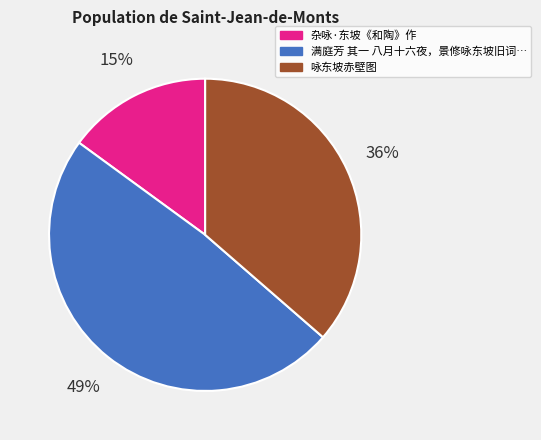

Is there any slice that represents more than half of the pie?

No